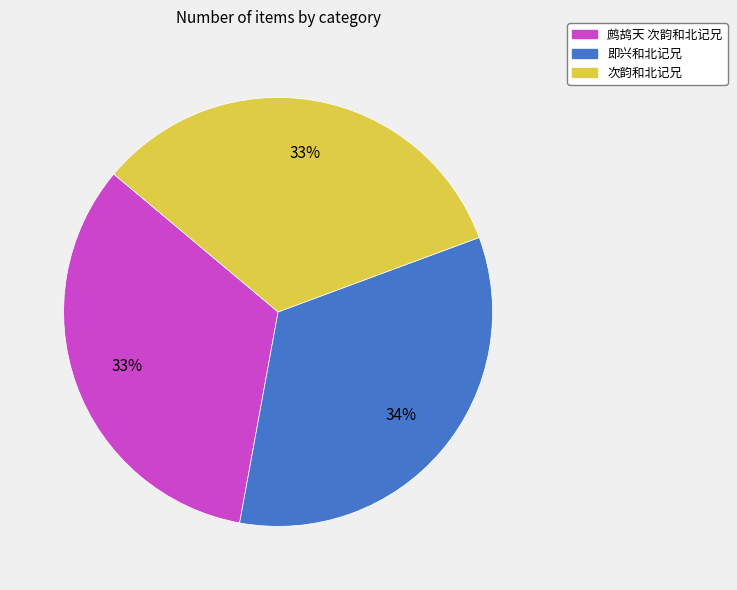

Is 鹧鸪天 次韵和北记兄 the majority of the pie?

No